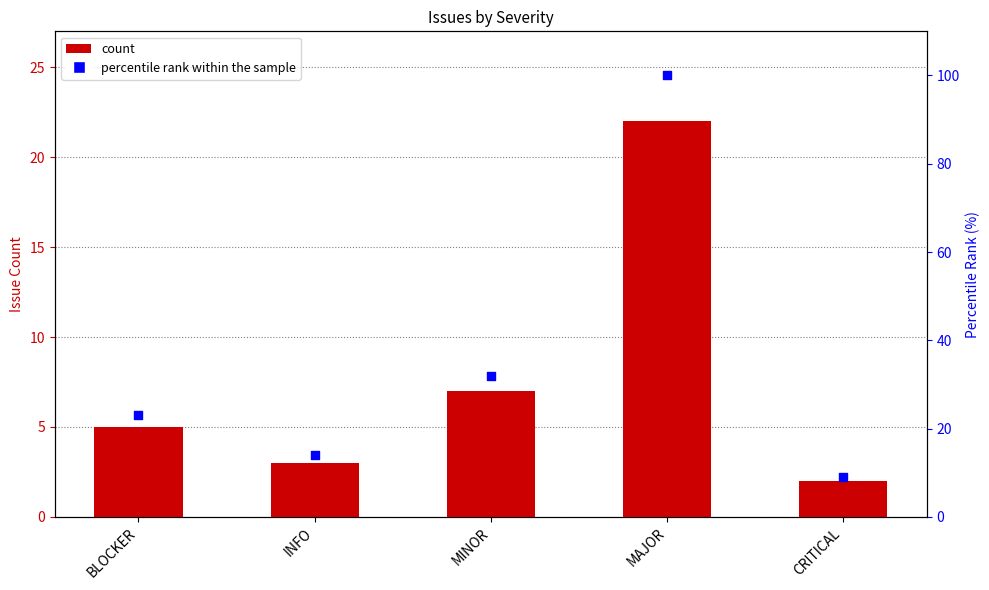

What are all the series names shown in the legend?

count, percentile rank within the sample